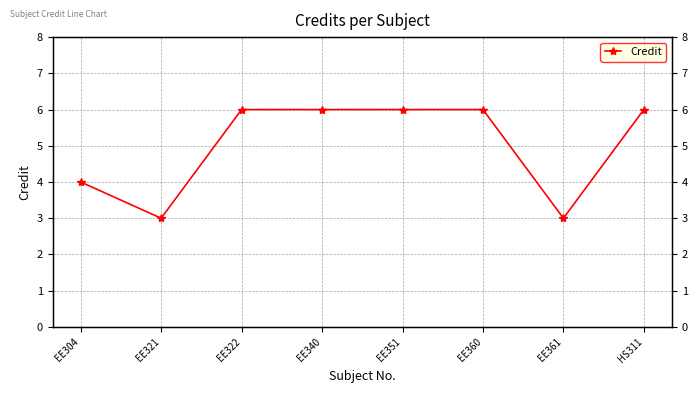

How many points are lower than both their immediate neighbors (excluding endpoints)?

2